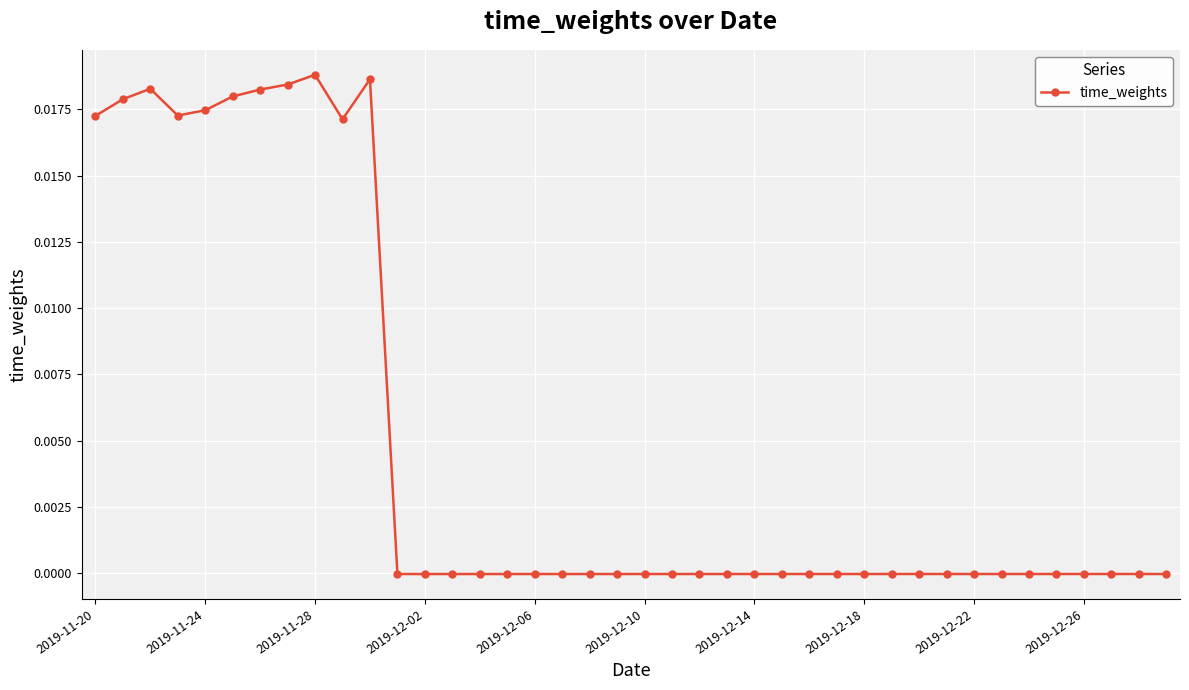

True or false: there are more than 0 points higher than both neighbors.

True